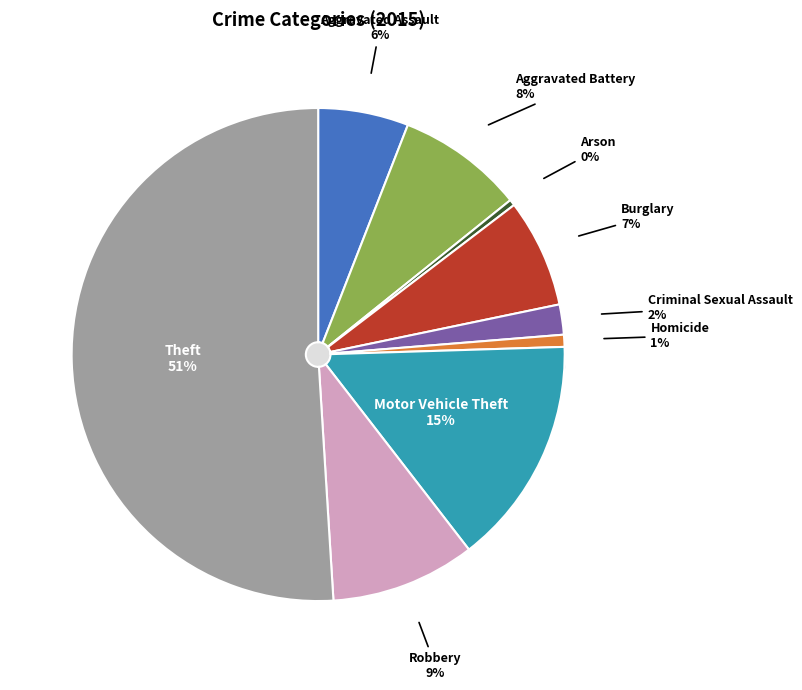

Which has a higher value, Aggravated Battery or Aggravated Assault?

Aggravated Battery